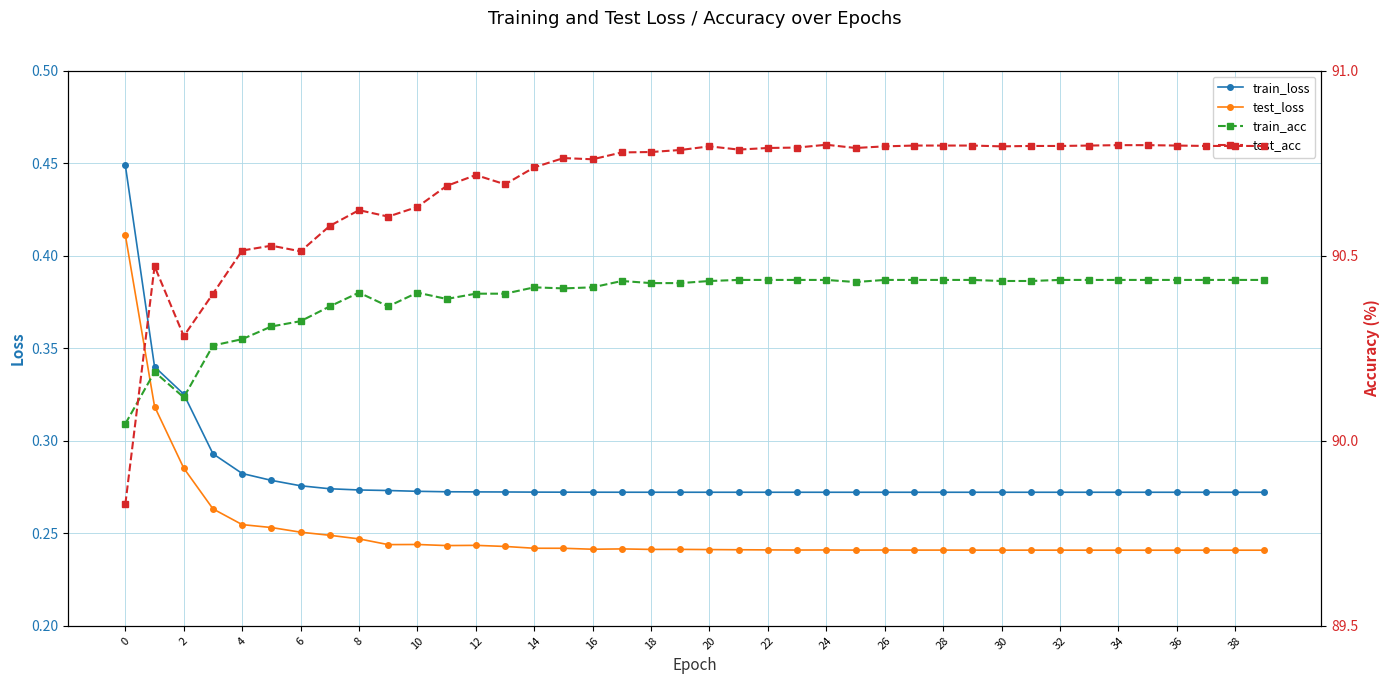

How many series are shown in this chart?

4